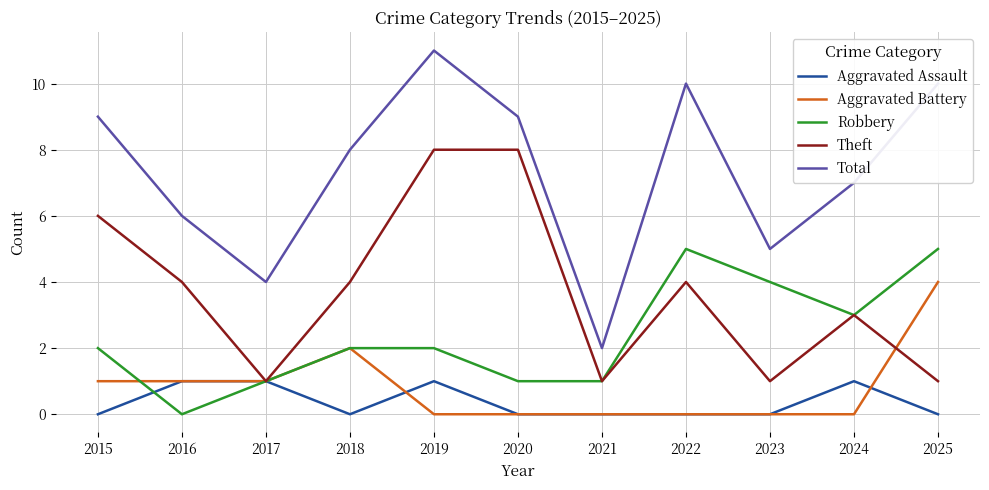

Which series has the largest total across all categories?

Total